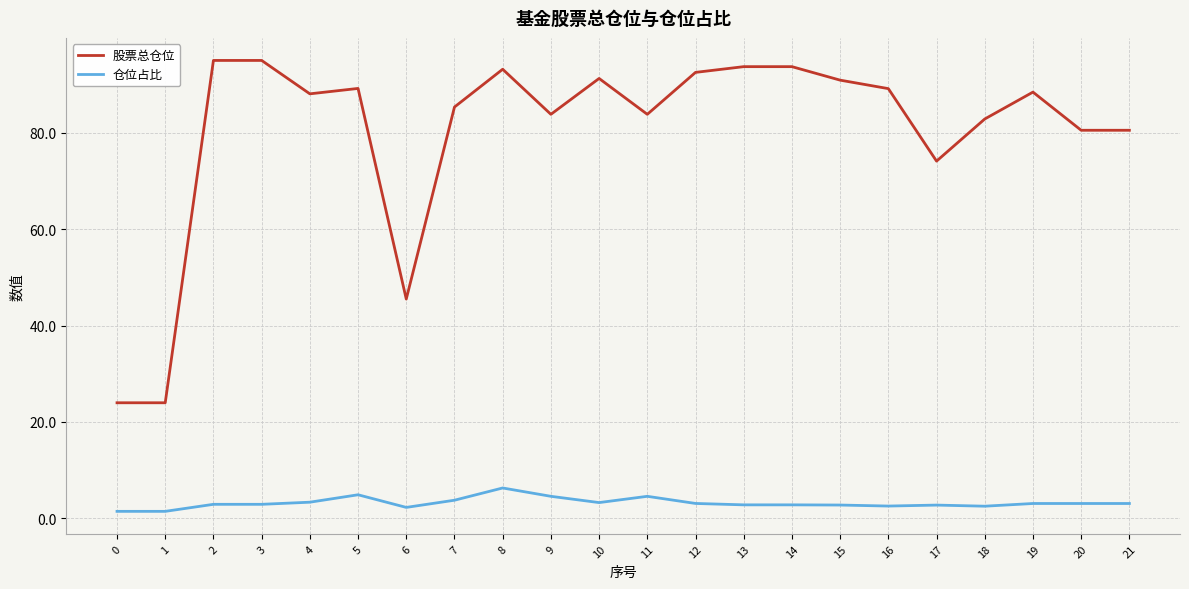

Between 11 and 17, which series saw the biggest shift?

股票总仓位